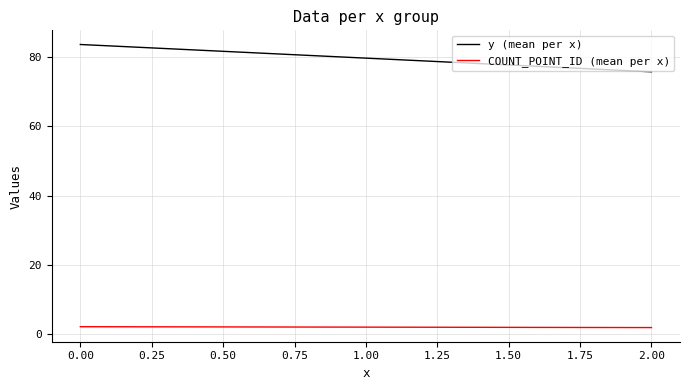

How many lines are shown in the chart?

2